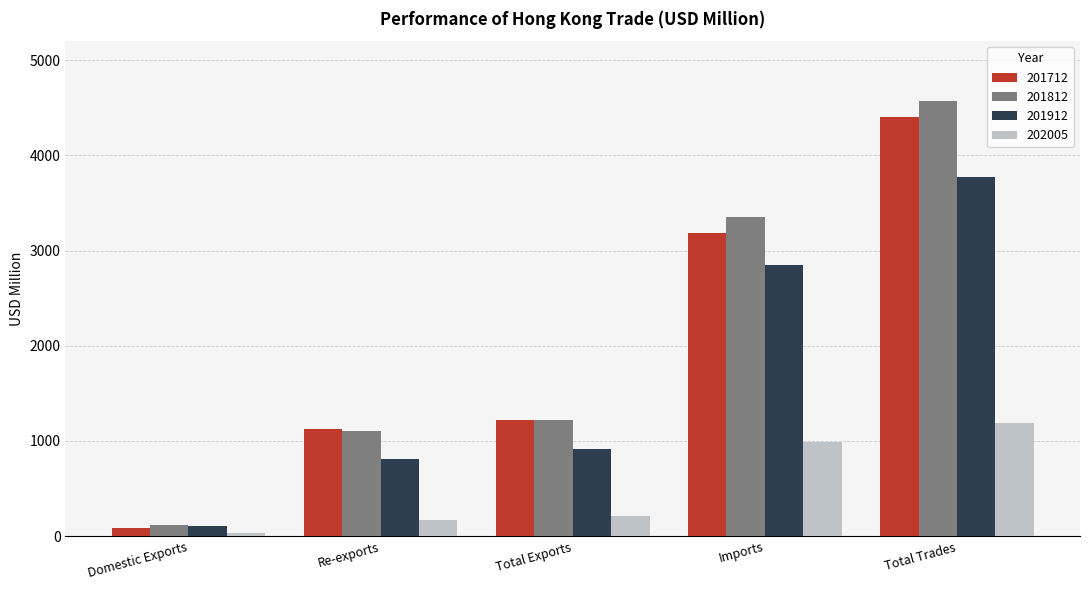

At which category is the sum across all series the highest?

Total Trades